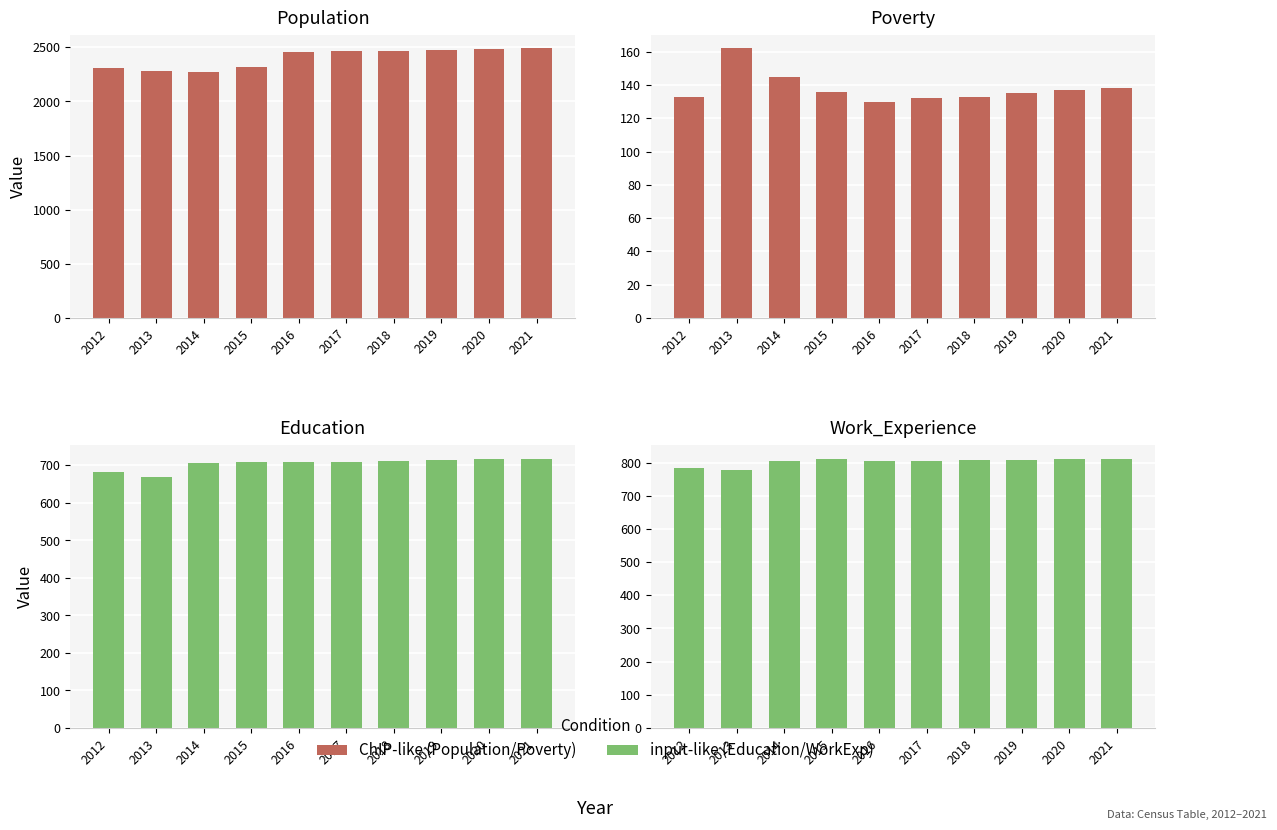

Which has a higher value, 2018 or 2021?

2021